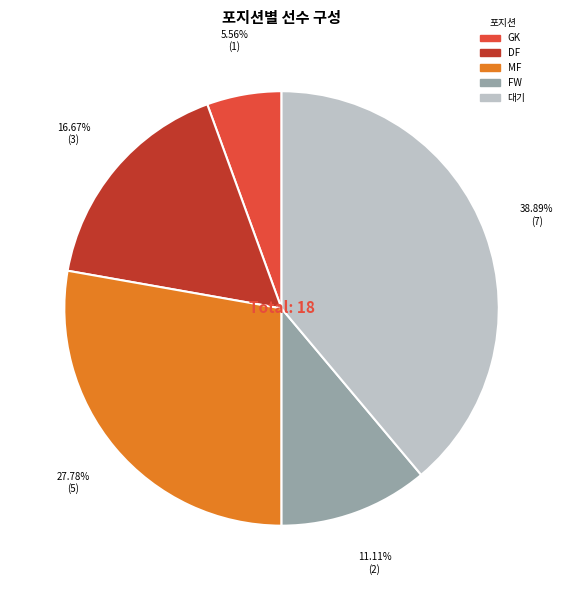

Which has a higher value, GK or DF?

DF